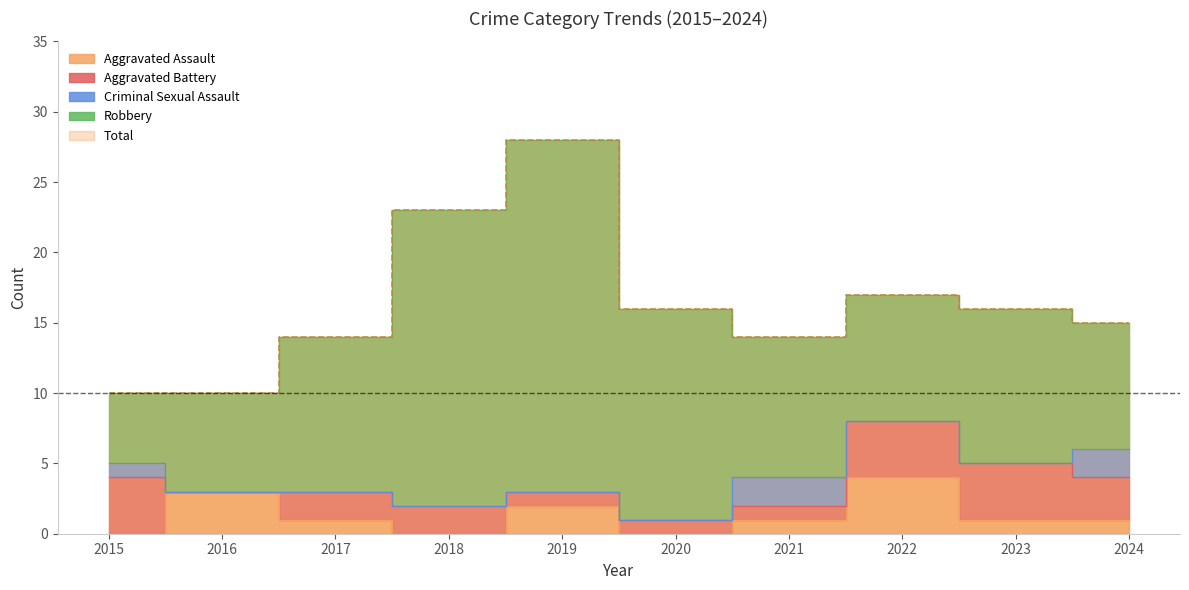

At which label is Aggravated Battery closest to 2?

2017